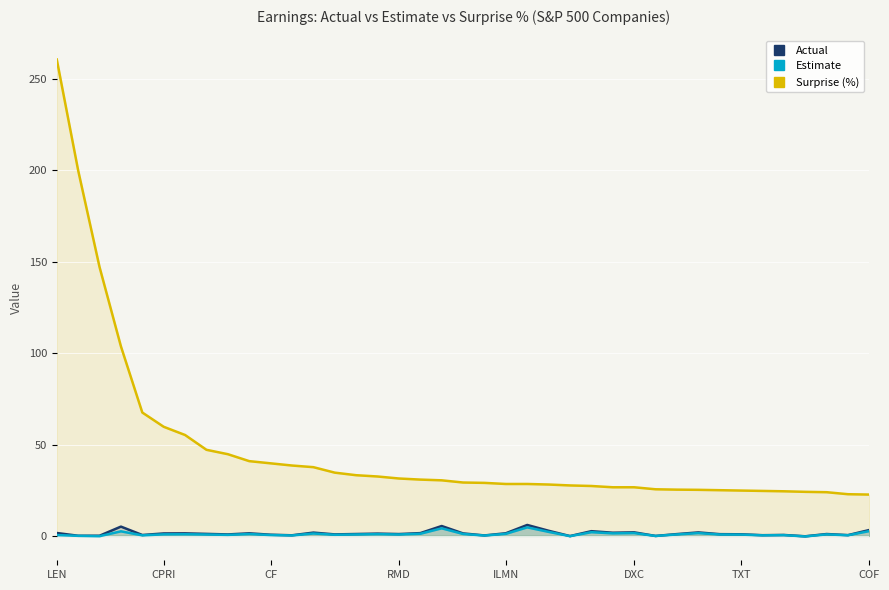

What is the difference between the maximum and minimum values in the Surprise (%) series?

238.1